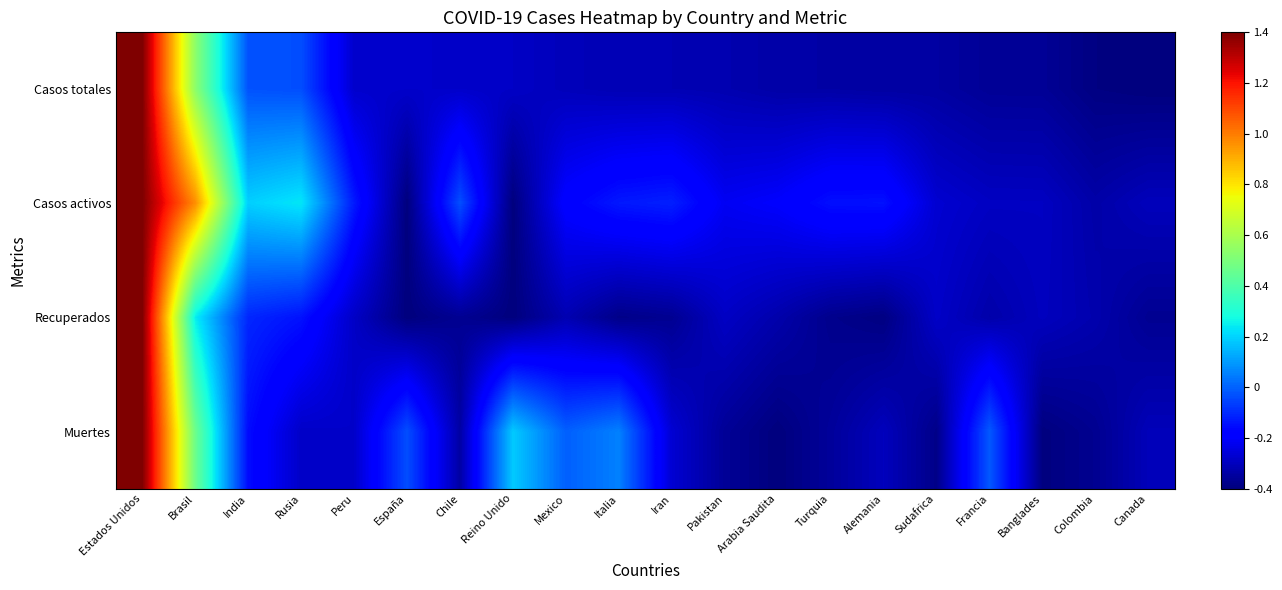

What is the difference between the highest and lowest values at Italia?

0.4